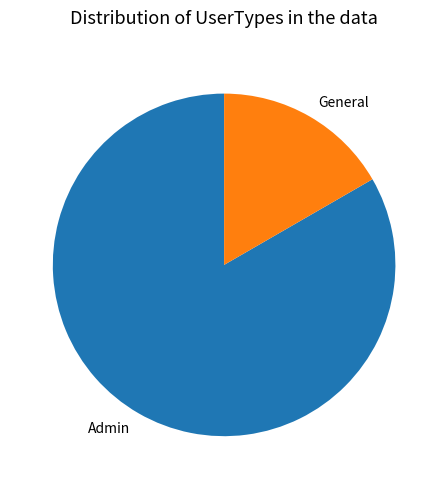

Does Admin represent more than half of the total?

Yes